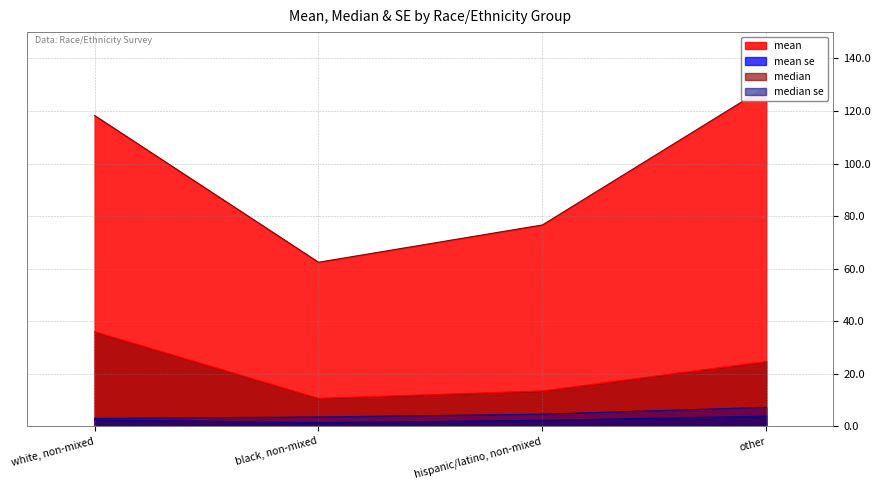

Where does the mean se series first go above 4?

hispanic/latino, non-mixed